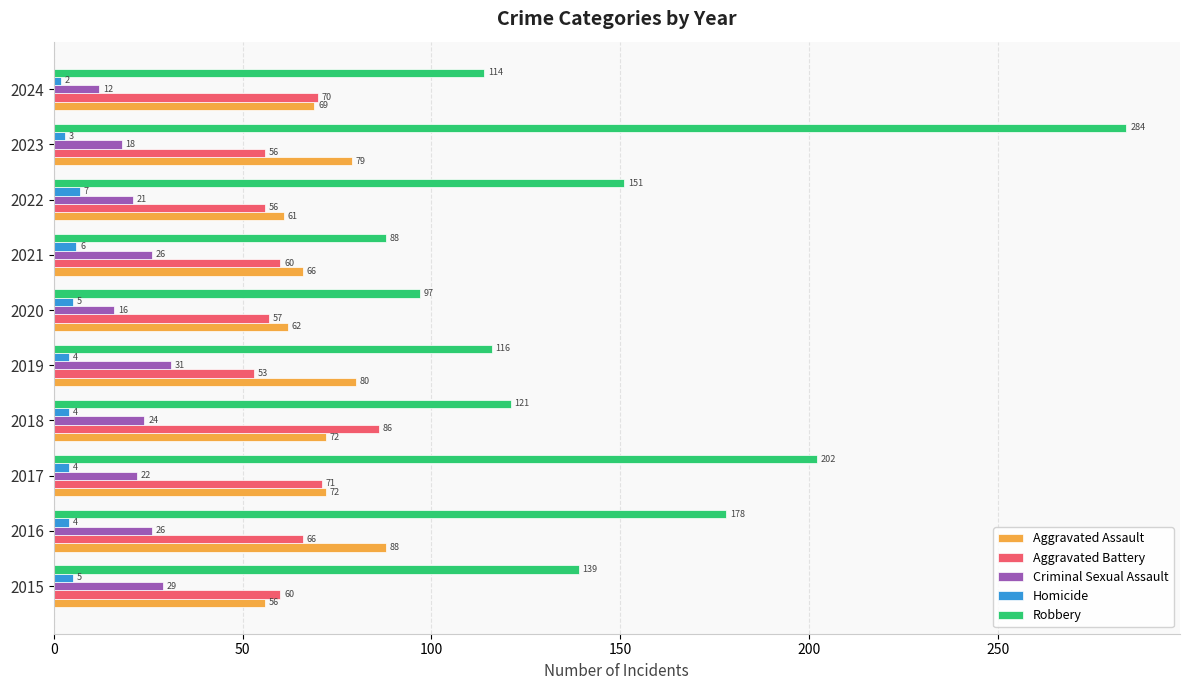

What is the spread (max minus min) of values at 2015?

134